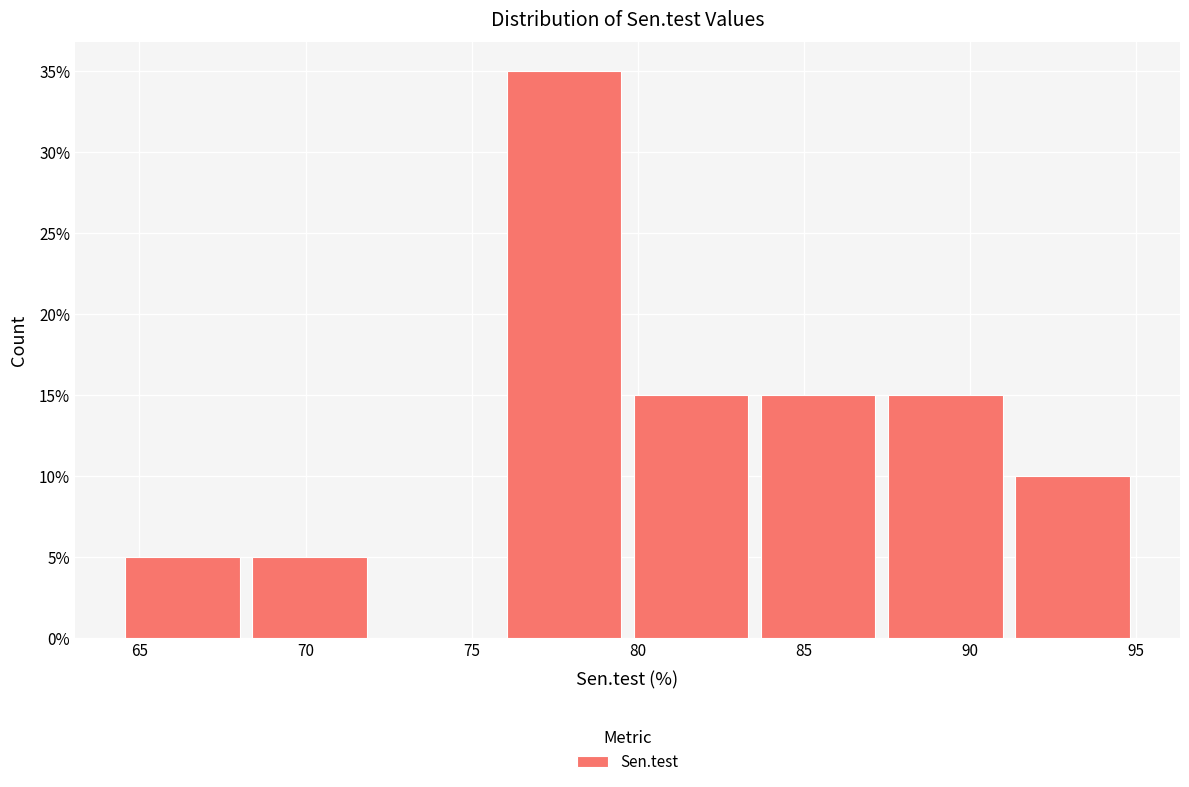

Reading left to right, list every bar in this chart as the range it spans on the x-axis followed by its height. Neither the bar edges nor the heights are printed on the chart, so give them approximately, as read against the axes.

64.5 to 68.0: 5
68.0 to 72.0: 5
72.0 to 76.0: 0
76.0 to 79.5: 35
79.5 to 83.5: 15
83.5 to 87.5: 15
87.5 to 91.0: 15
91.0 to 95.0: 10